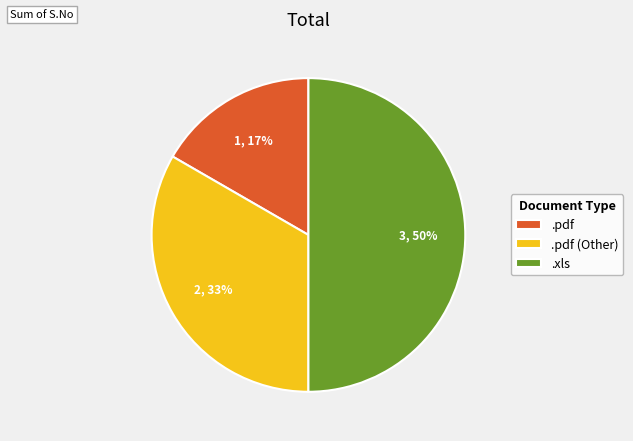

Approximately how many times larger is the value at .pdf (Other) compared to .xls?

0.7